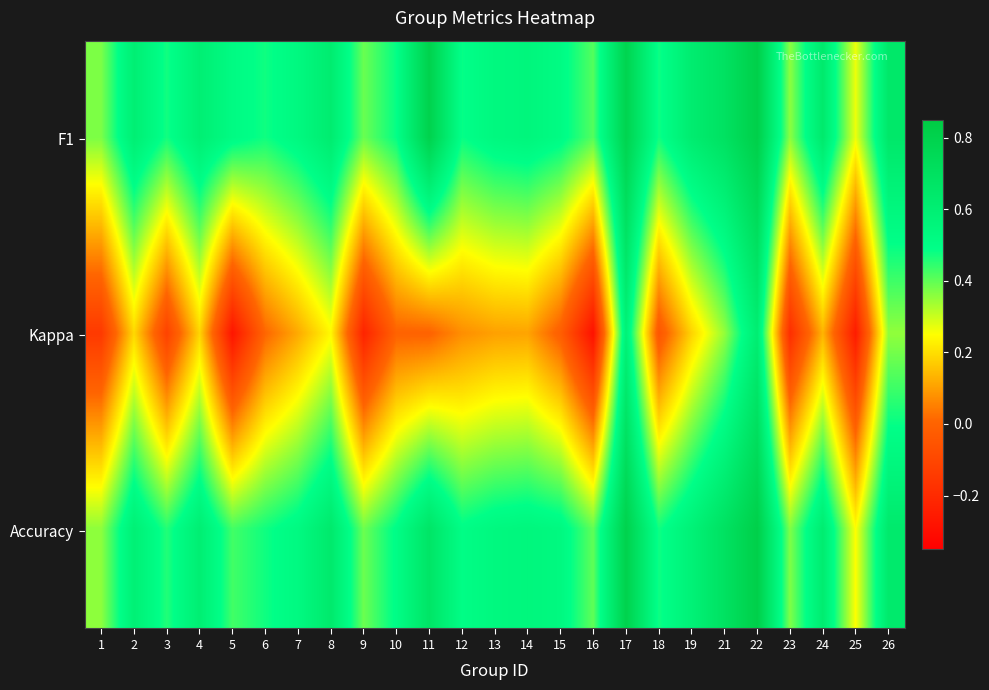

Between 8 and 22, which series saw the biggest shift?

Kappa